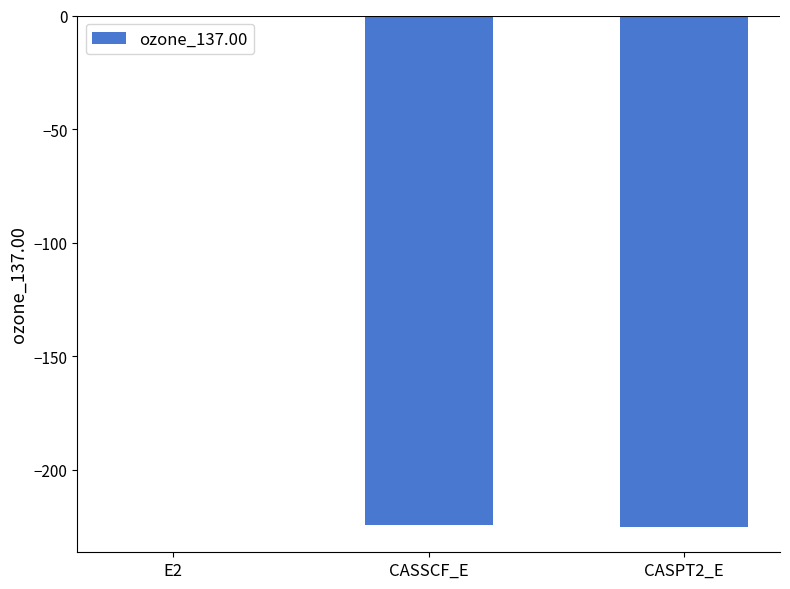

The chart shows a value of -105.6 at CASPT2_E. True or false?

False